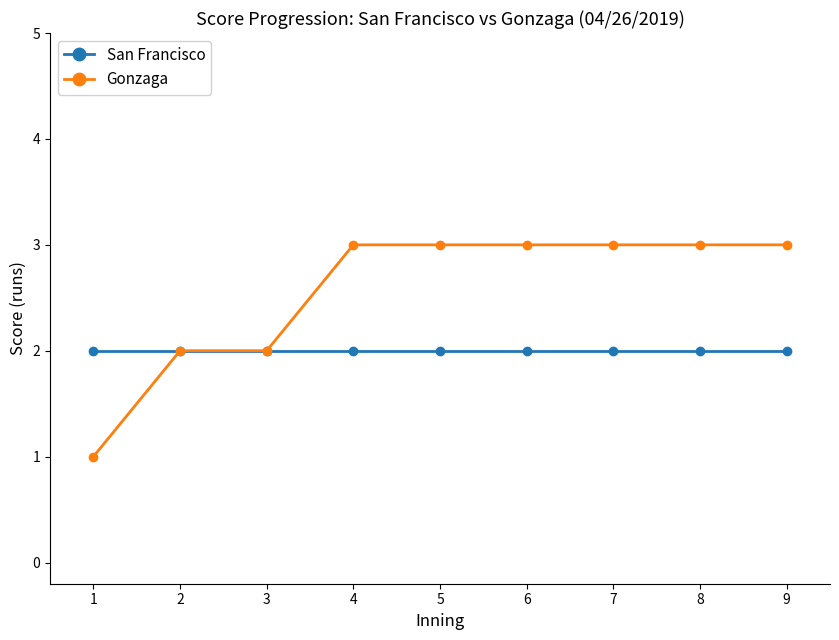

What value does the Gonzaga series have at 4?

3